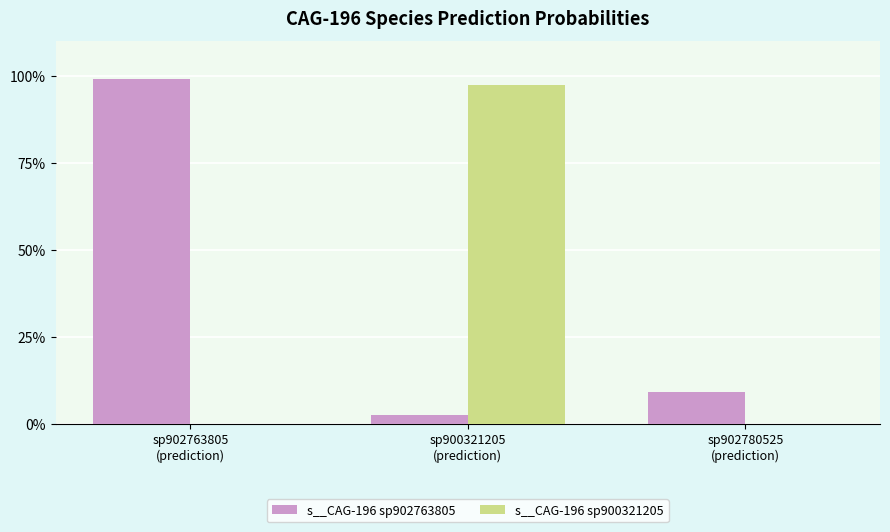

Are the bars grouped side by side (vs. stacked)?

Yes